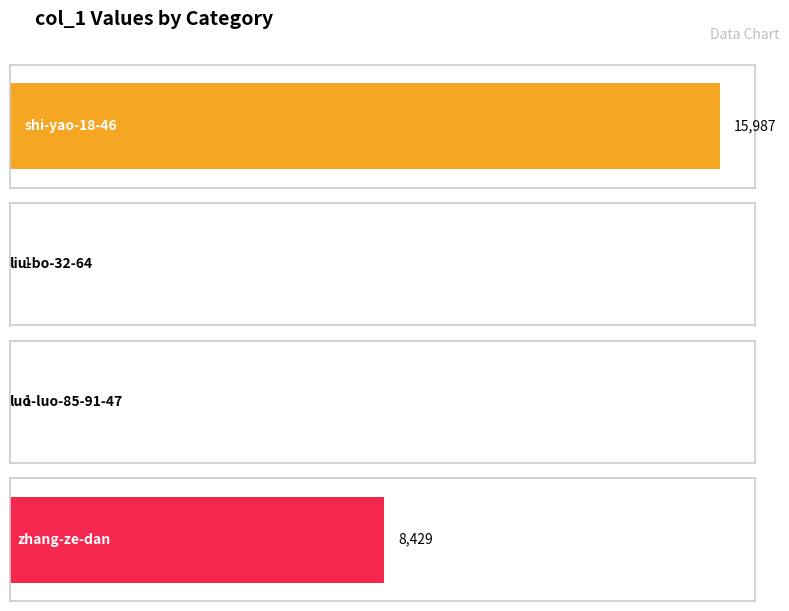

Is it true that the value at shi-yao-18-46 is 15987?

True